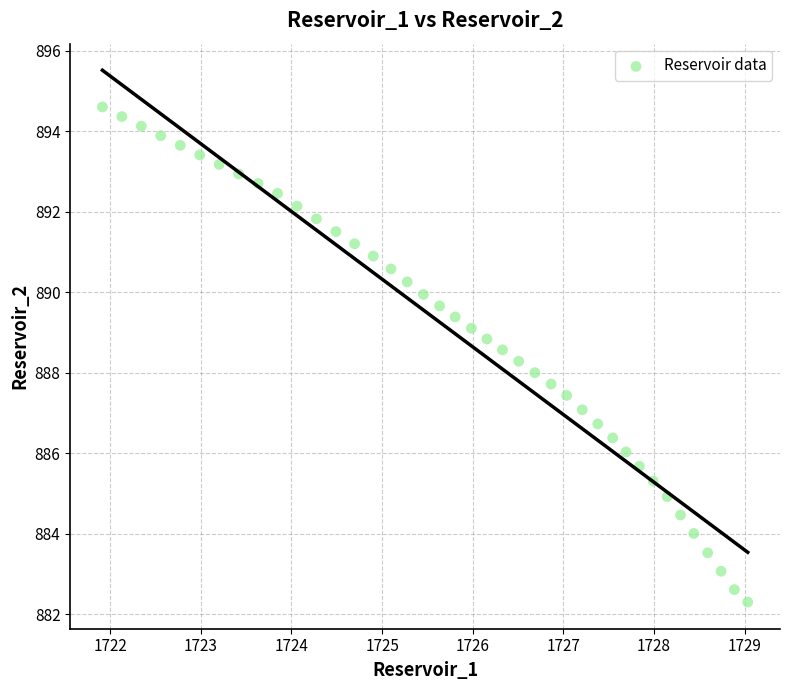

What is the range of X values (max minus min)?

7.1